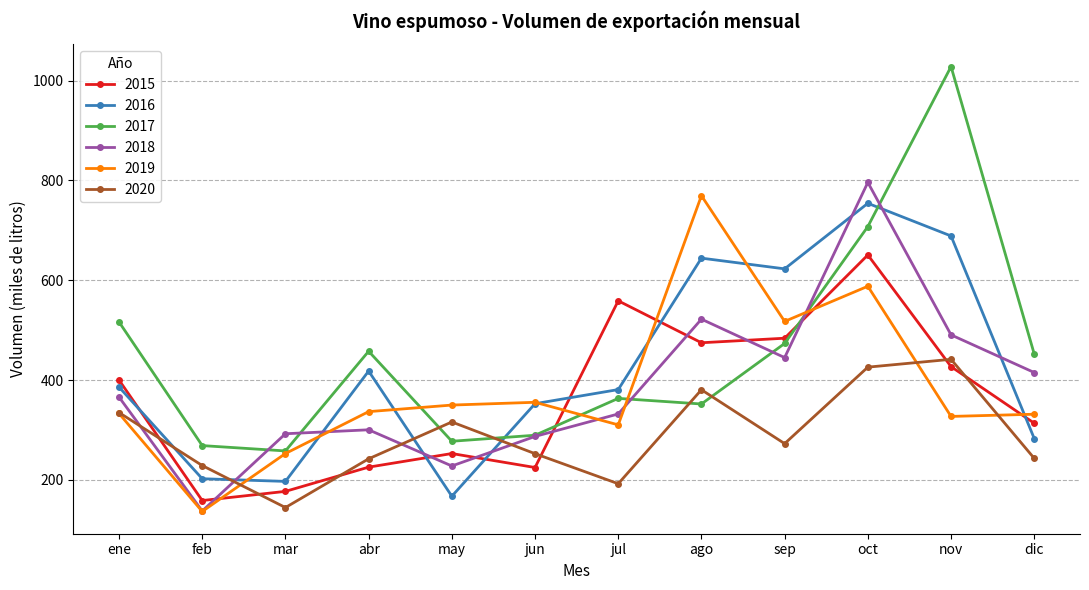

What are all the series names shown in the legend?

2015, 2016, 2017, 2018, 2019, 2020